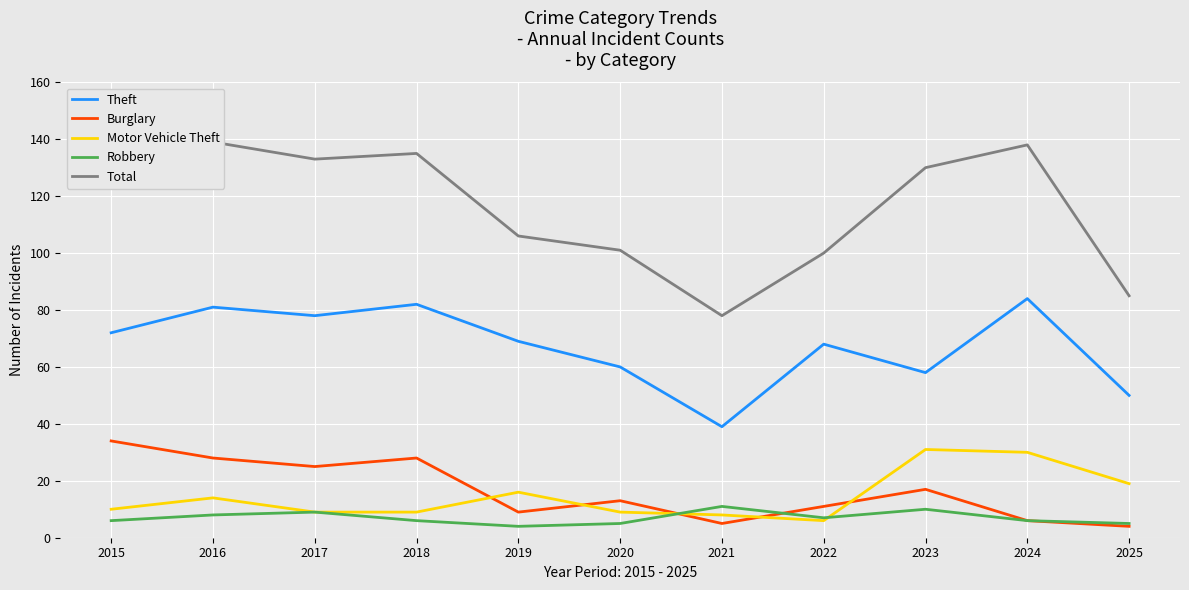

The value of Theft at 2020 is 60. True or false?

True